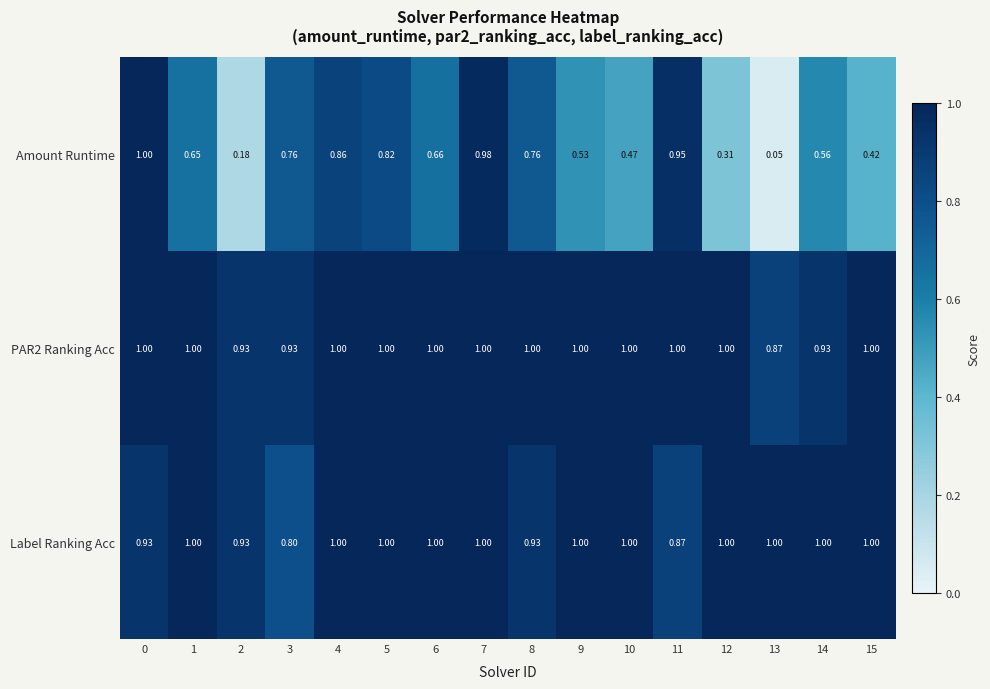

Between 0 and 12, which series saw the biggest shift?

Amount Runtime